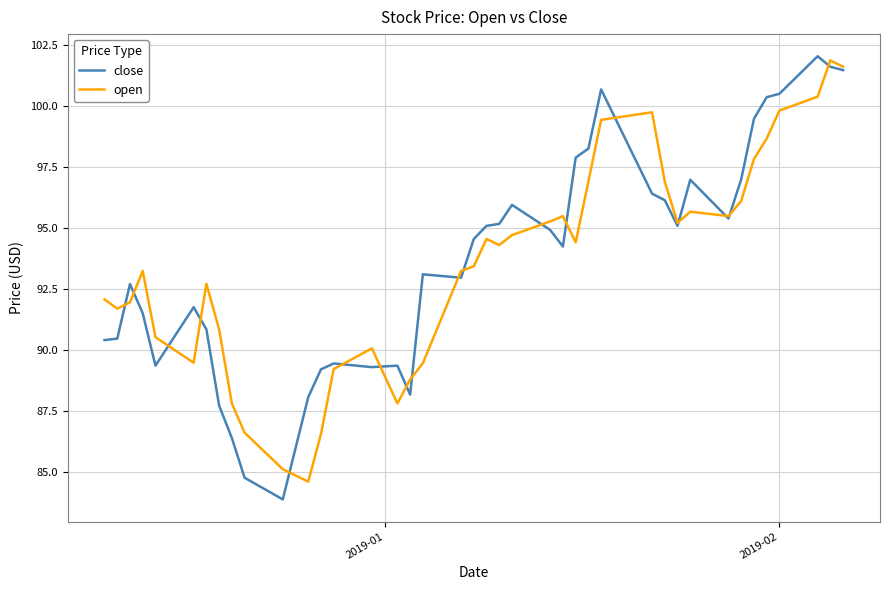

What is the minimum value for close?

83.9